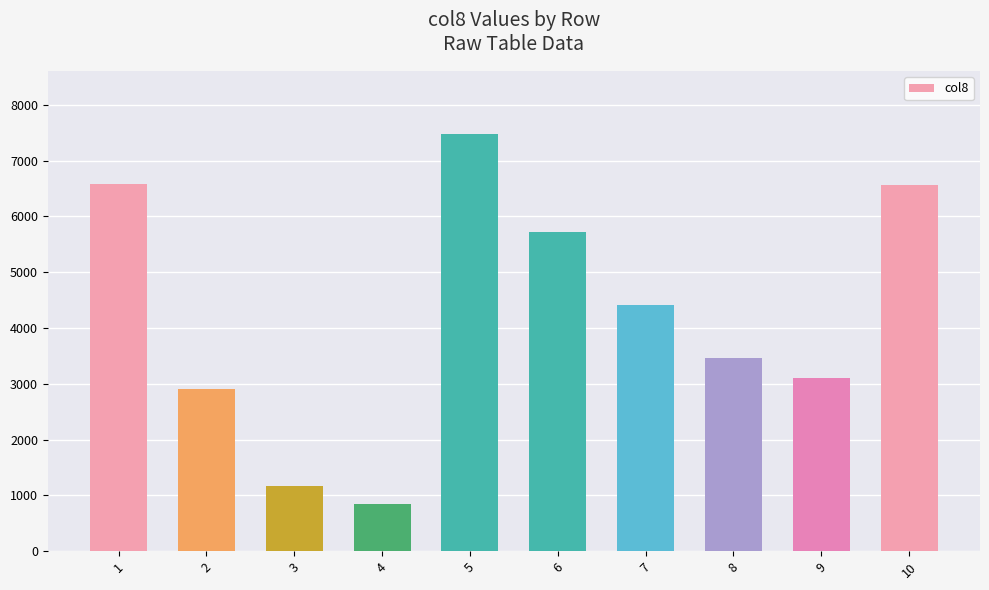

Which has a higher value, 7 or 6?

6